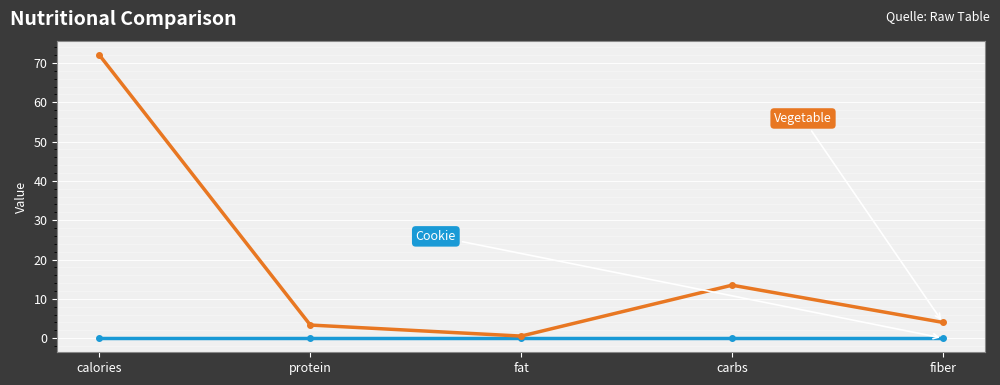

What is the maximum value shown in the chart?

72.0